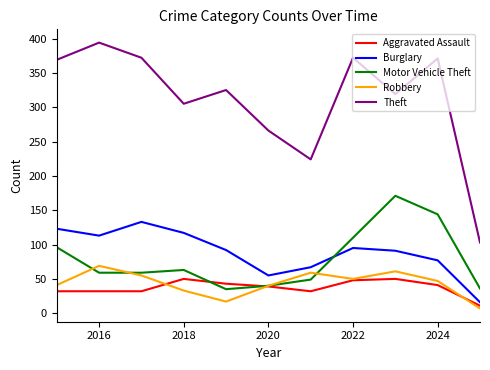

List the series in order of their peak value, lowest first.

Aggravated Assault, Robbery, Burglary, Motor Vehicle Theft, Theft